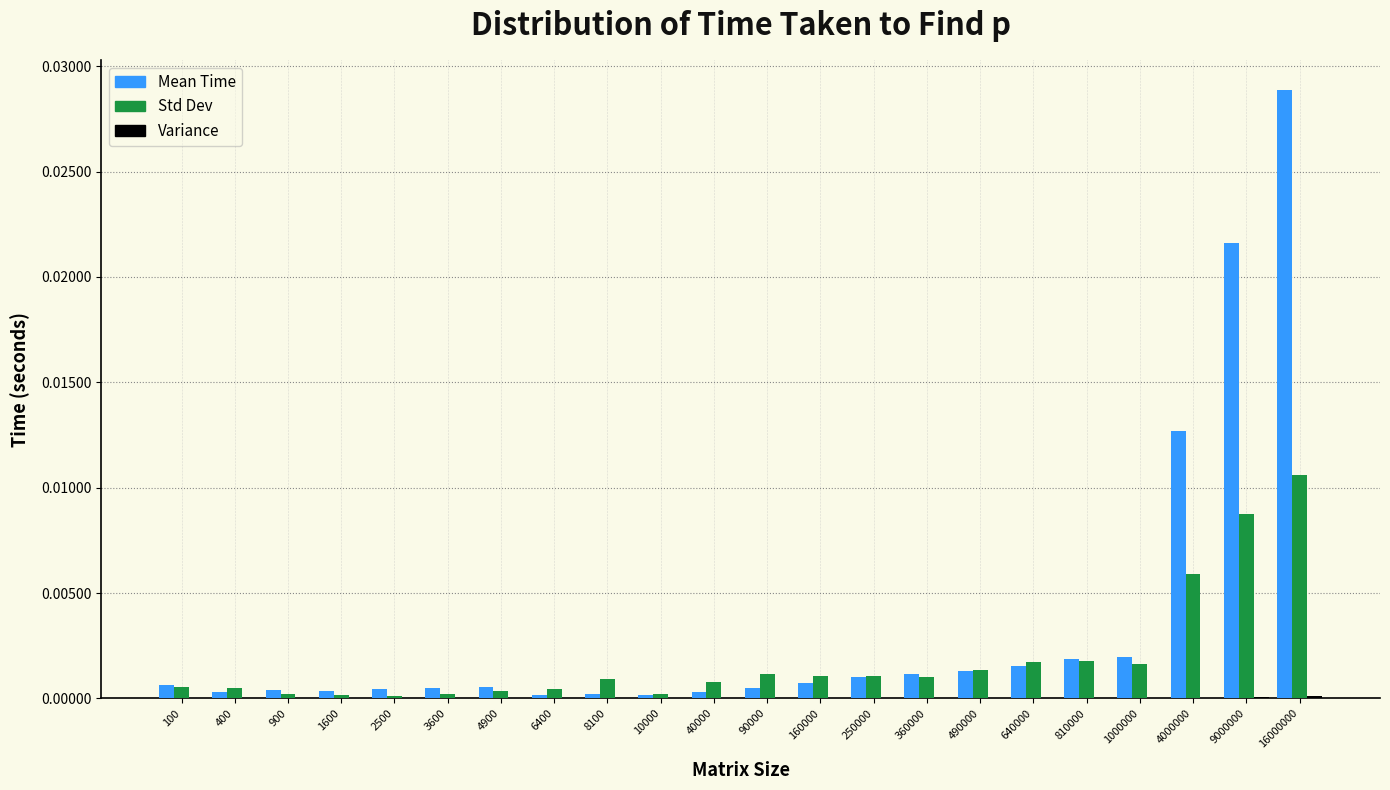

Which series has the largest total across all categories?

Mean Time